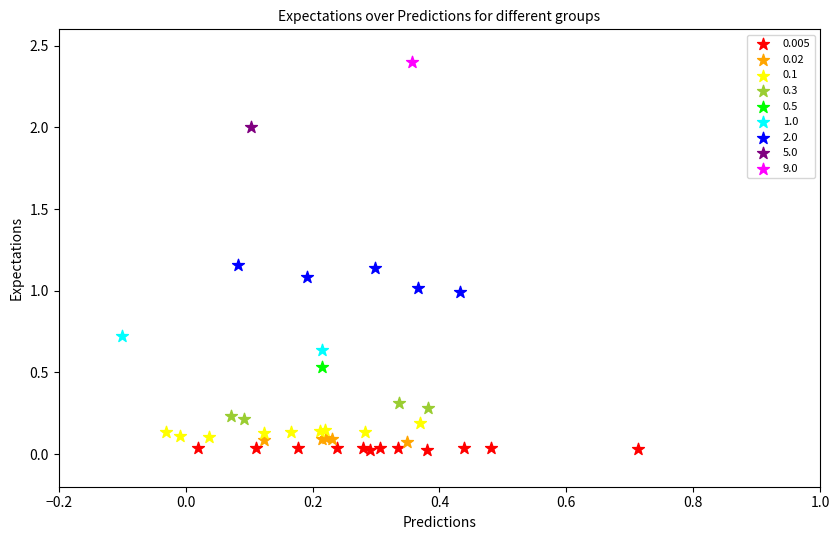

Which series contains the highest Y value?

9.0